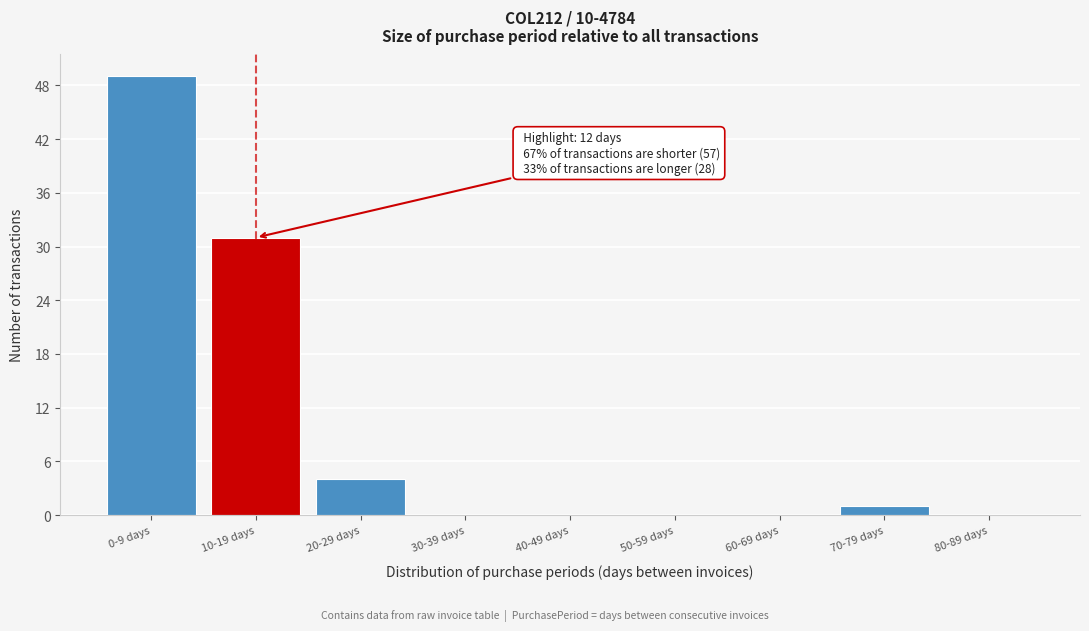

Reading left to right, extract all data points from this chart.

0-9 days=49	10-19 days=31	20-29 days=4	30-39 days=0	40-49 days=0	50-59 days=0	60-69 days=0	70-79 days=1	80-89 days=0